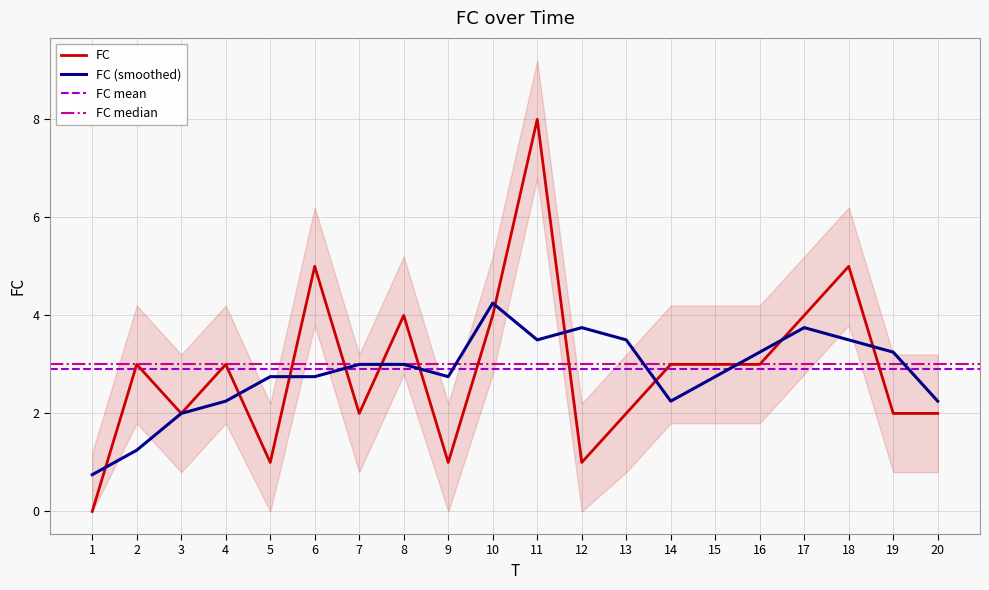

What is the sum of all values?

58